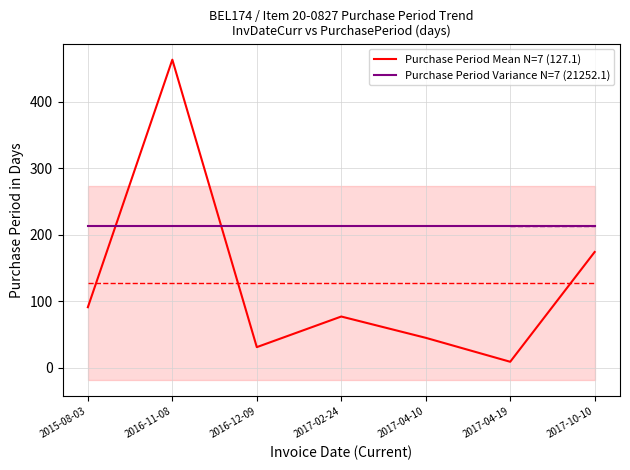

In Purchase Period Mean N=7 (127.1), how many points are higher than both neighbors (excluding endpoints)?

2